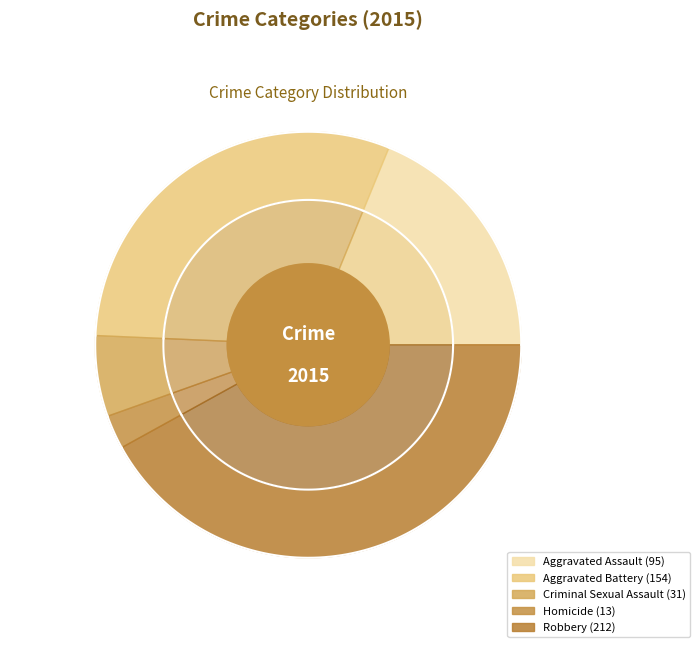

What is the smallest slice in the pie chart?

Homicide